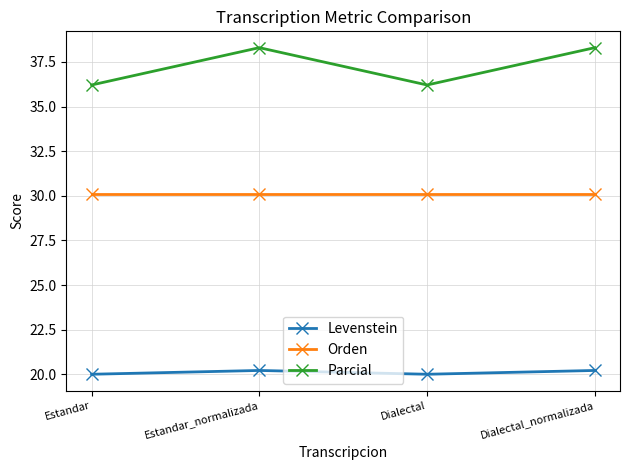

Reading left to right, list all the values displayed in this chart.

Levenstein: Estandar=20.0	Estandar_normalizada=20.2	Dialectal=20.0	Dialectal_normalizada=20.2
Orden: Estandar=30.1	Estandar_normalizada=30.1	Dialectal=30.1	Dialectal_normalizada=30.1
Parcial: Estandar=36.2	Estandar_normalizada=38.3	Dialectal=36.2	Dialectal_normalizada=38.3